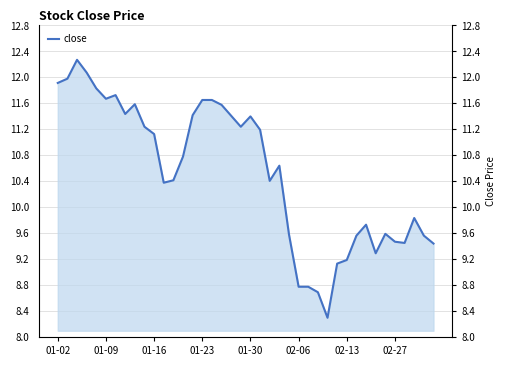

Approximately how many times larger is the value at 31 compared to 24?

1.0